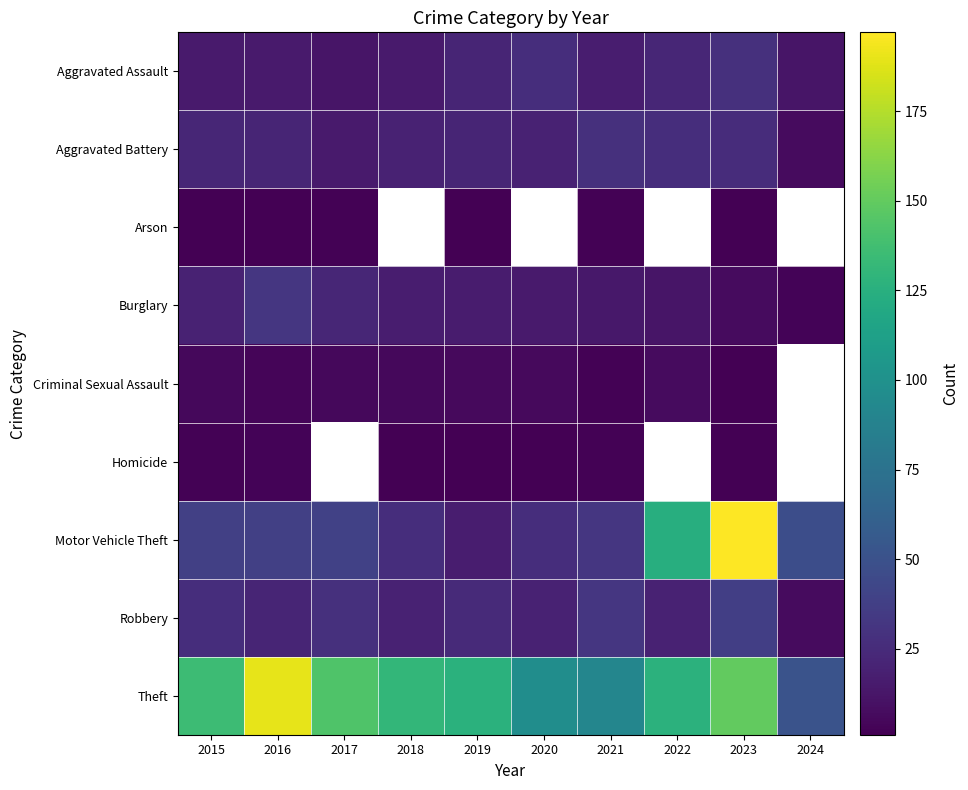

List the labels in order of Robbery value, smallest first.

2024, 2018, 2020, 2022, 2016, 2019, 2015, 2017, 2021, 2023